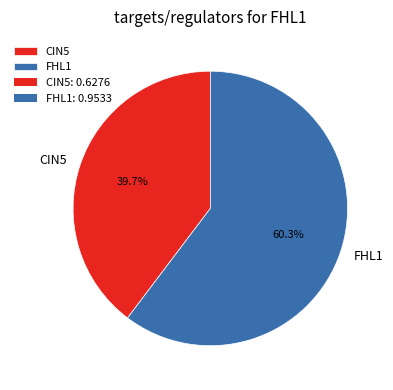

Rank the categories by value from lowest to highest.

CIN5, FHL1